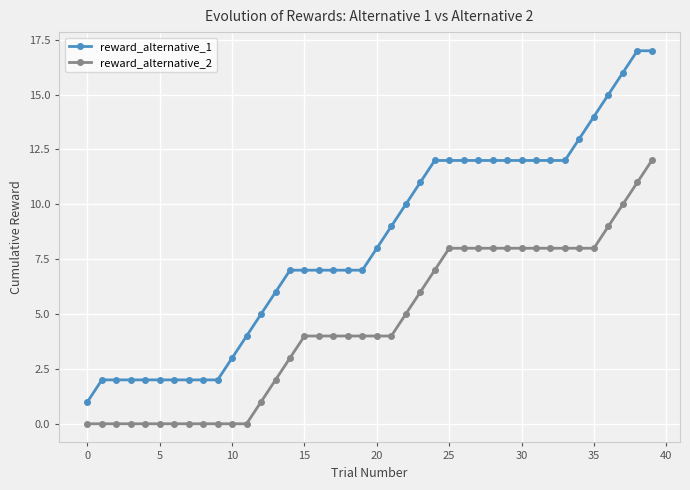

Which series has the largest total across all categories?

reward_alternative_1